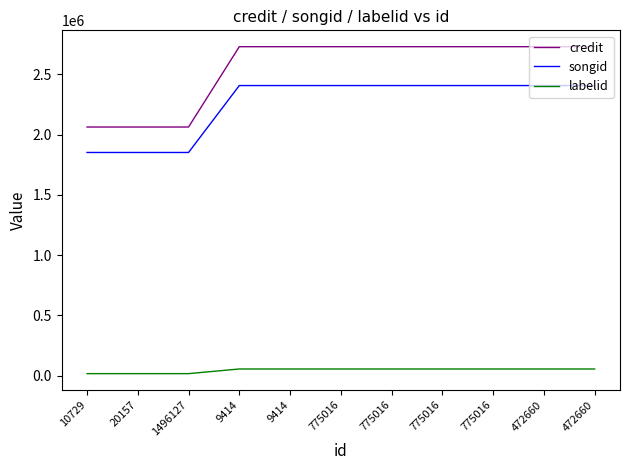

Does the chart have visible grid lines?

No